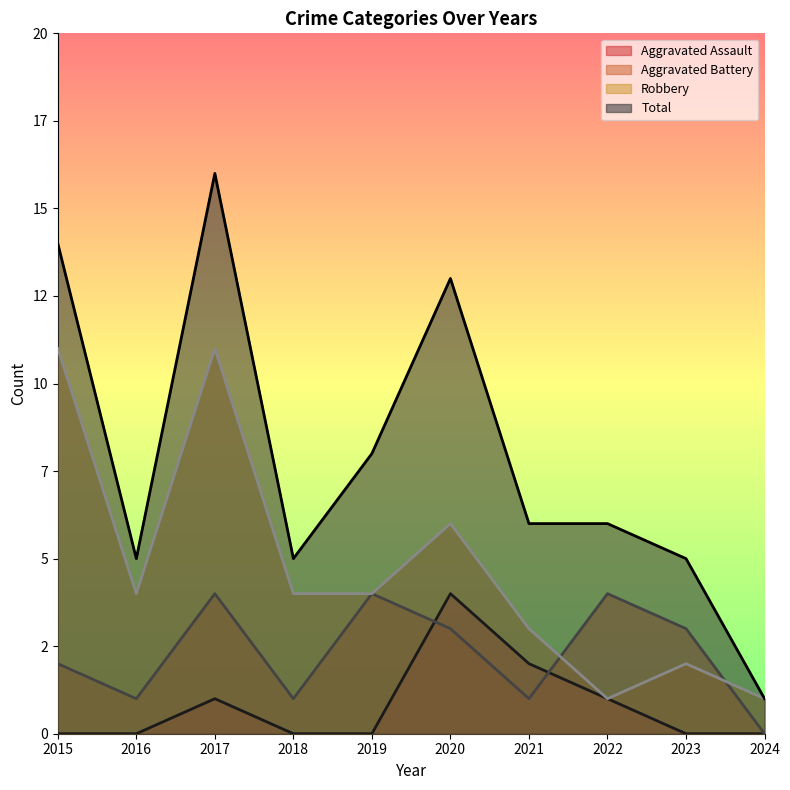

Which series has the largest total across all categories?

Total